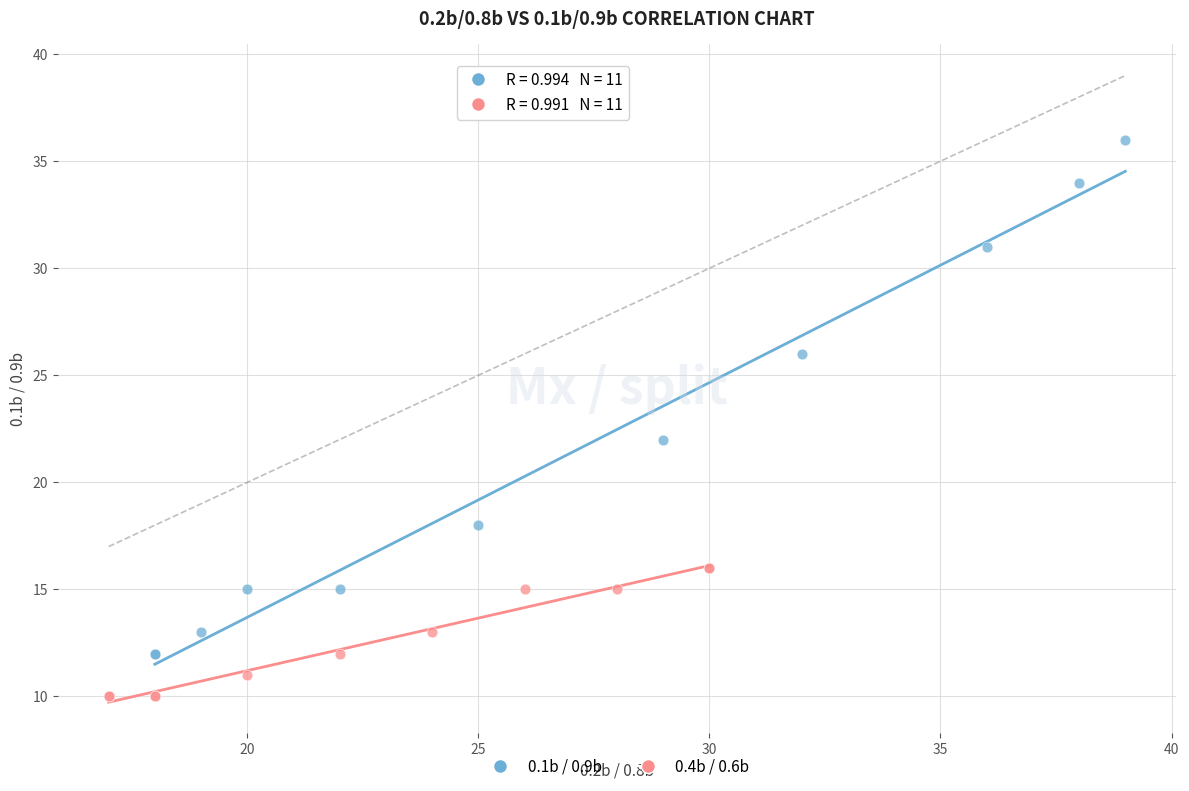

Which series has the widest spread of Y values?

0.1b / 0.9b